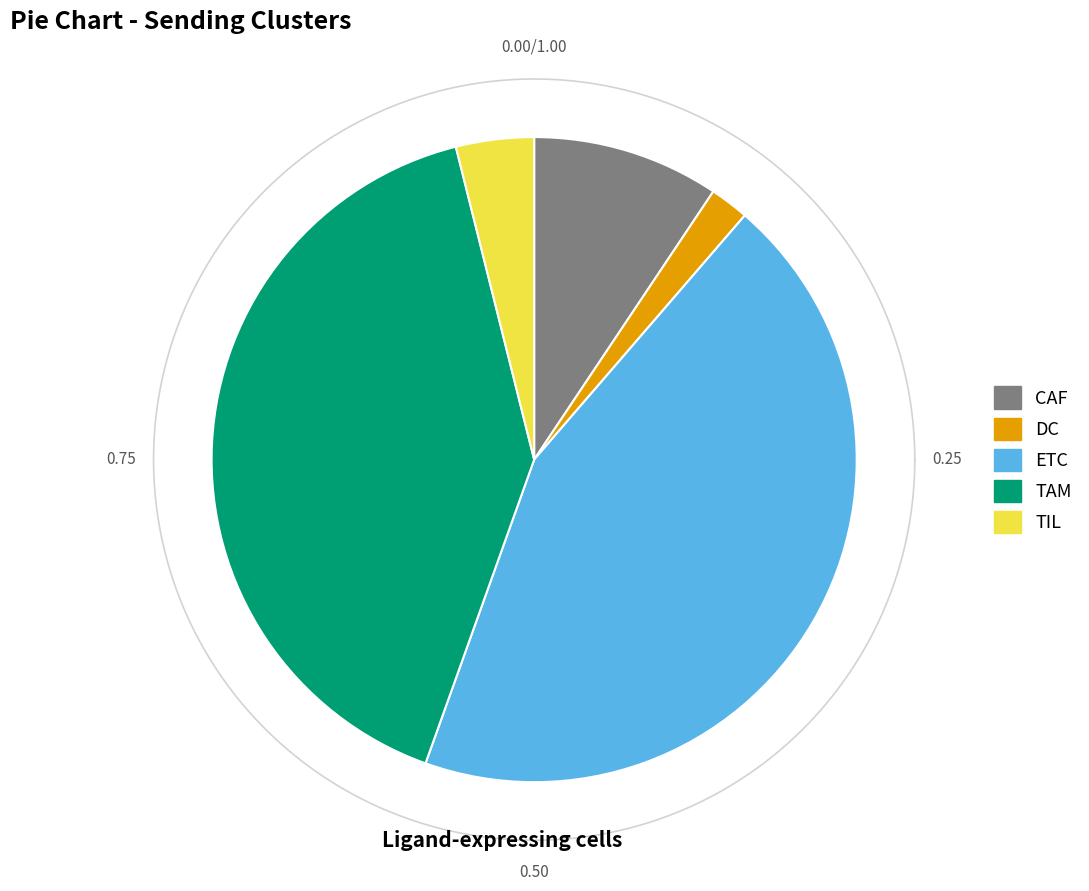

What portion of the pie excludes DC?

98.0%